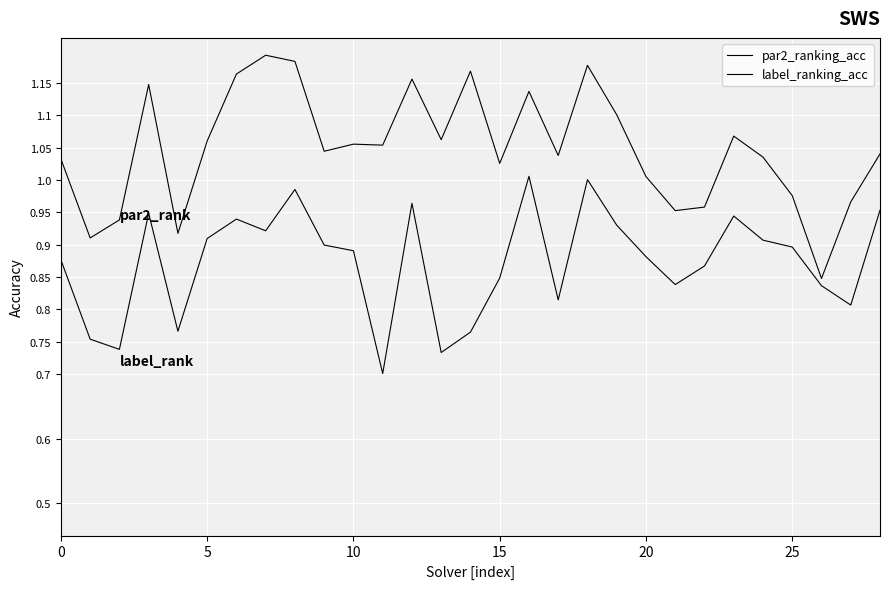

Does the chart display data point markers on the line(s)?

No